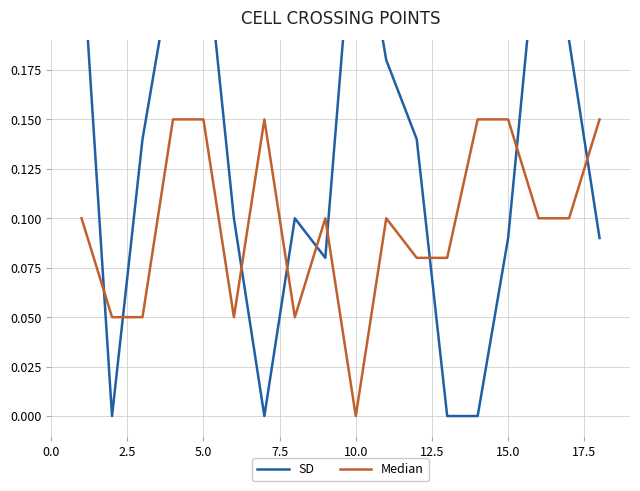

Is it true that Median equals 0.0 at 17.5?

False